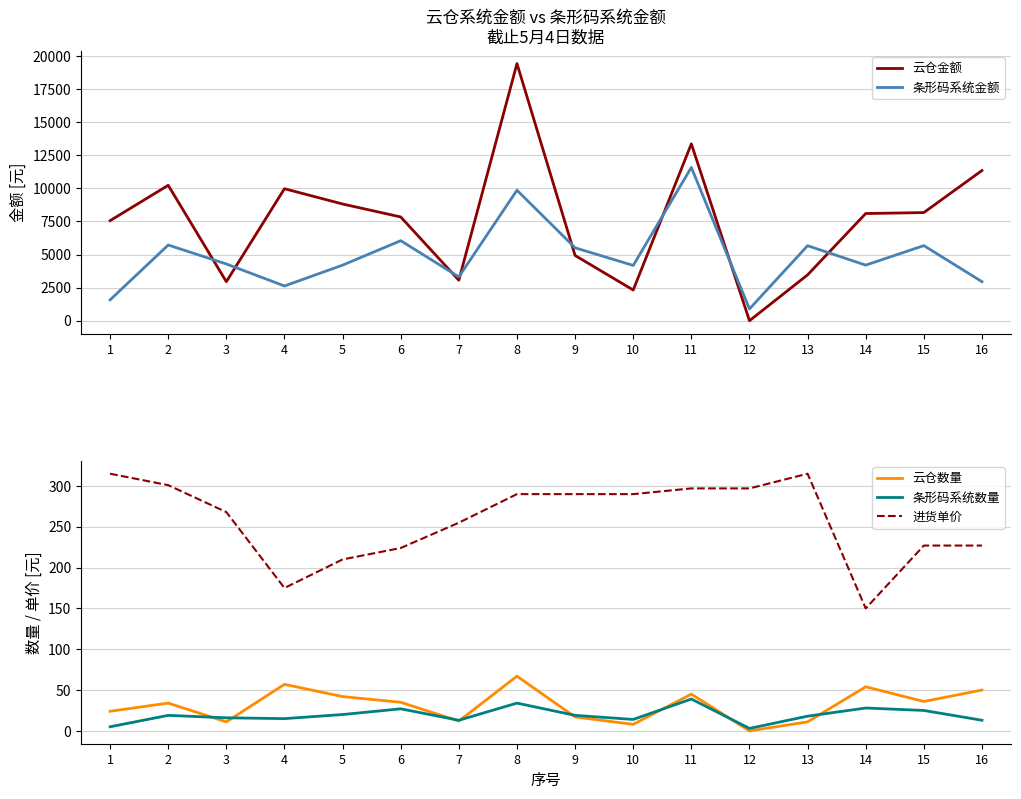

How many lines are shown in the chart?

5